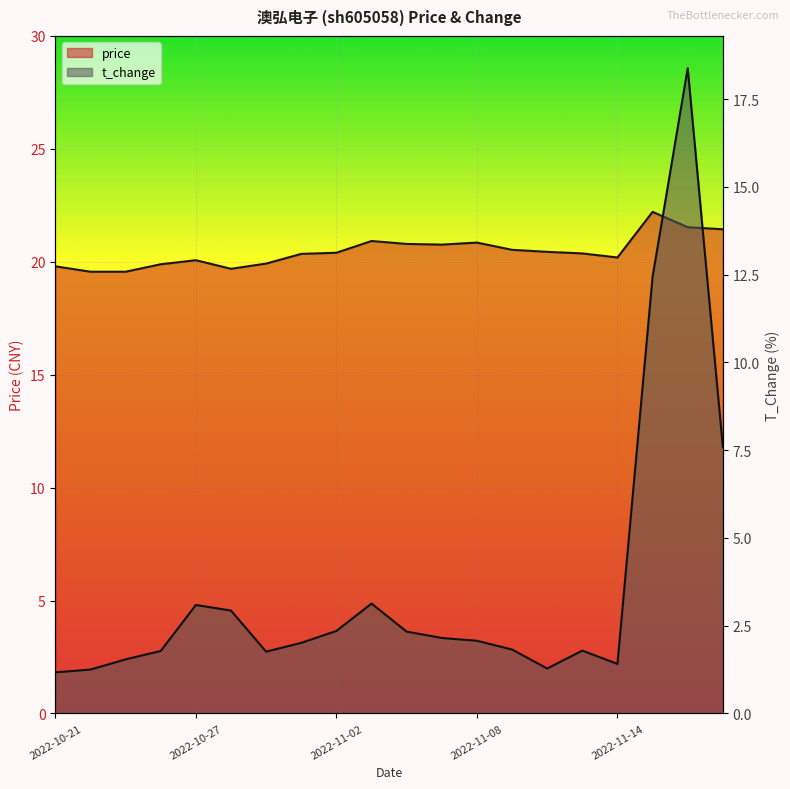

How many lines are shown in the chart?

2